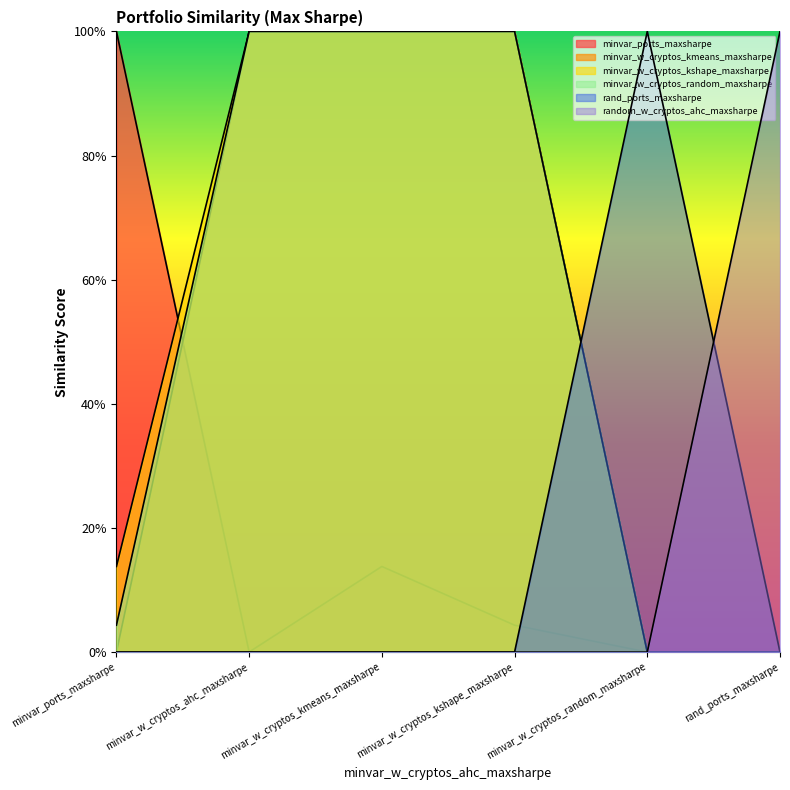

Count the number of data series in this chart.

6